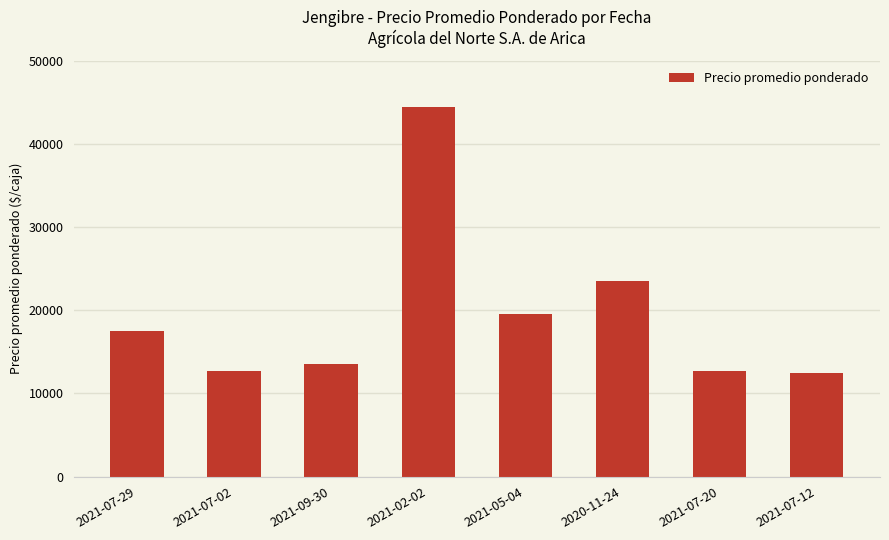

What is the change in value from 2021-02-02 to 2021-07-20?

-31750